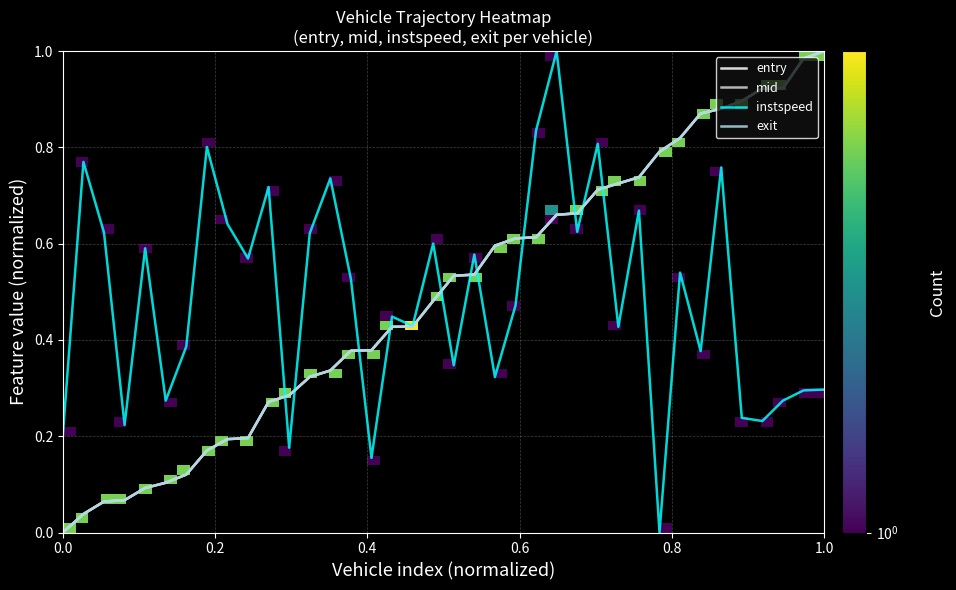

What is the difference between the maximum and second lowest values in the entry series?

1.0